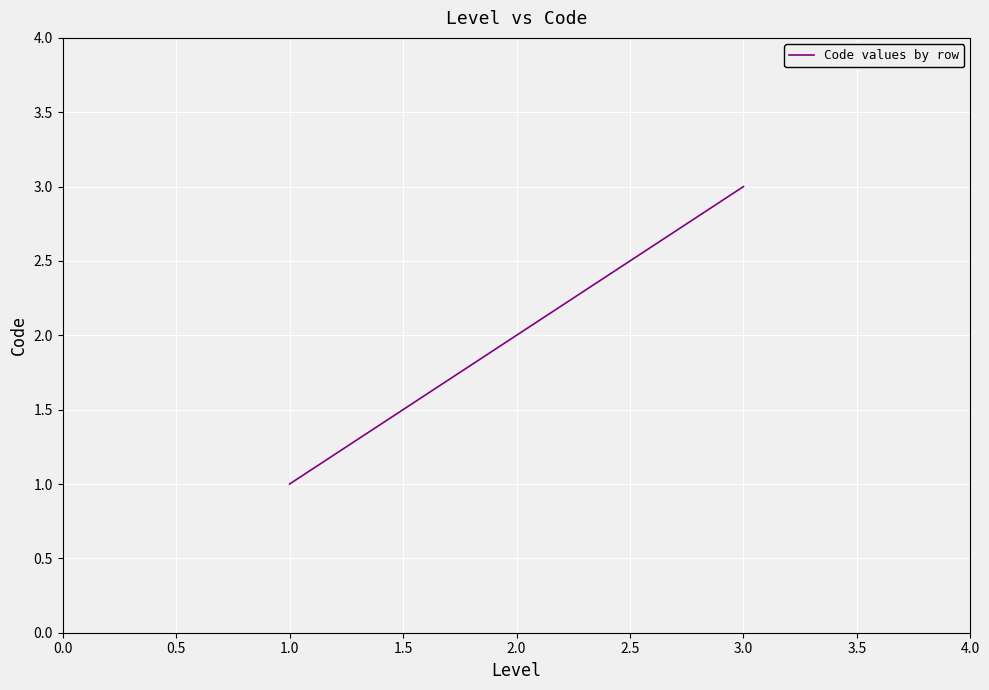

Between 3.0 and 2.0, which is larger?

3.0